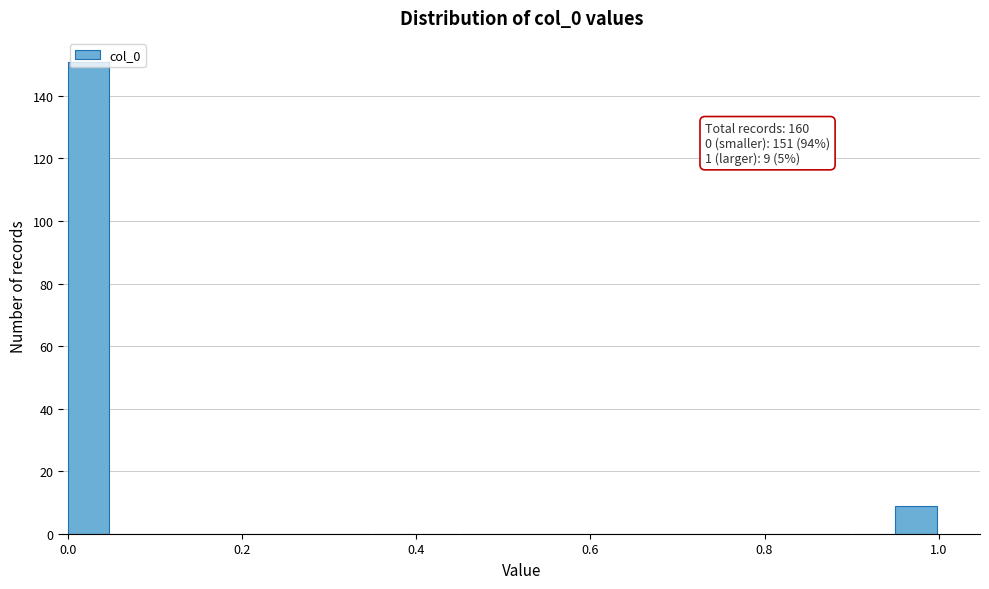

Read against the x-axis, roughly where is the centre of the tallest bar?

0.02